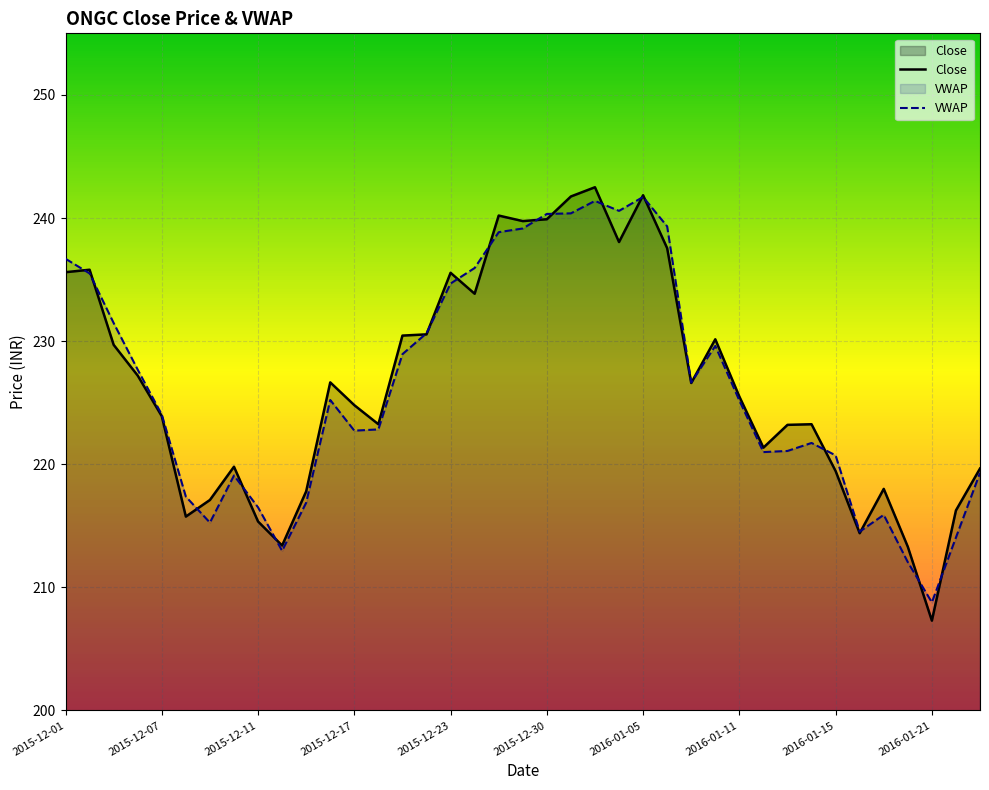

How many lines are shown in the chart?

2